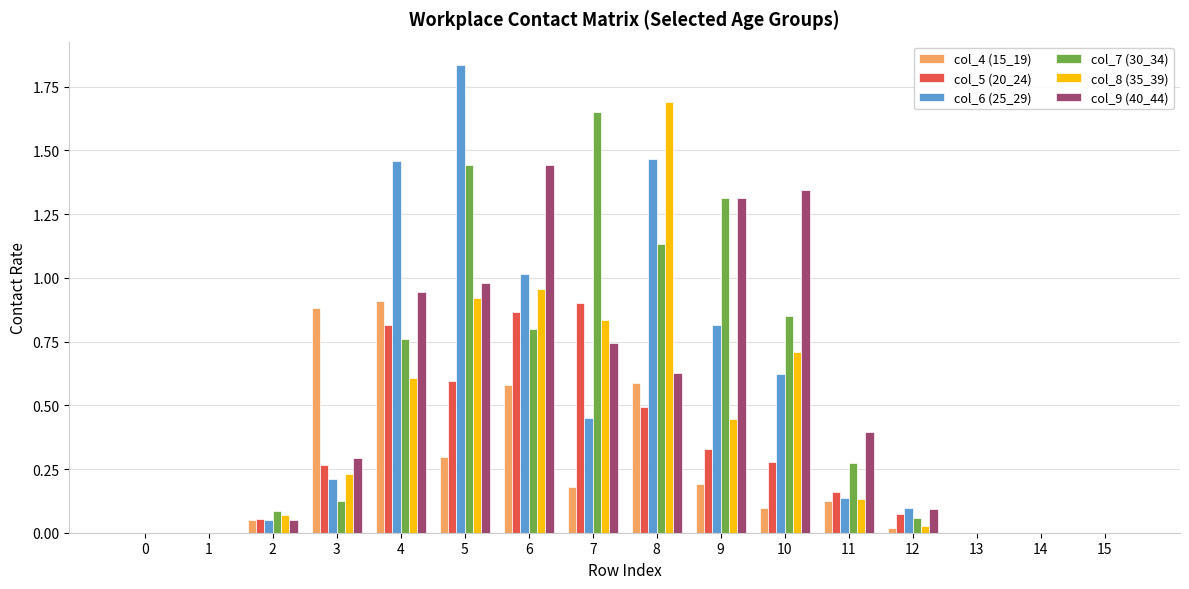

Which series has the largest total across all categories?

col_7 (30_34)